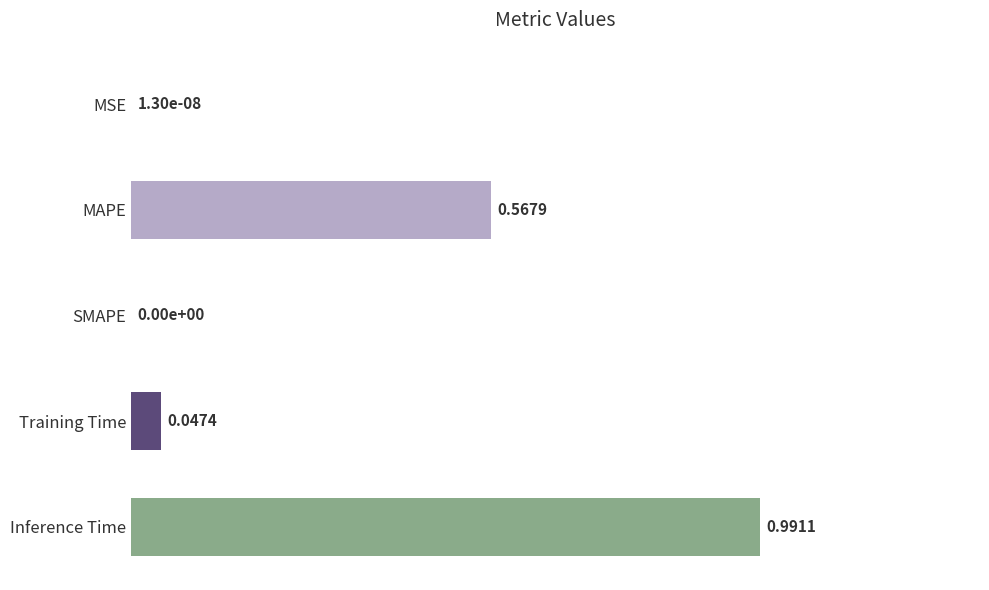

What is the change in value from MAPE to Inference Time?

+0.4